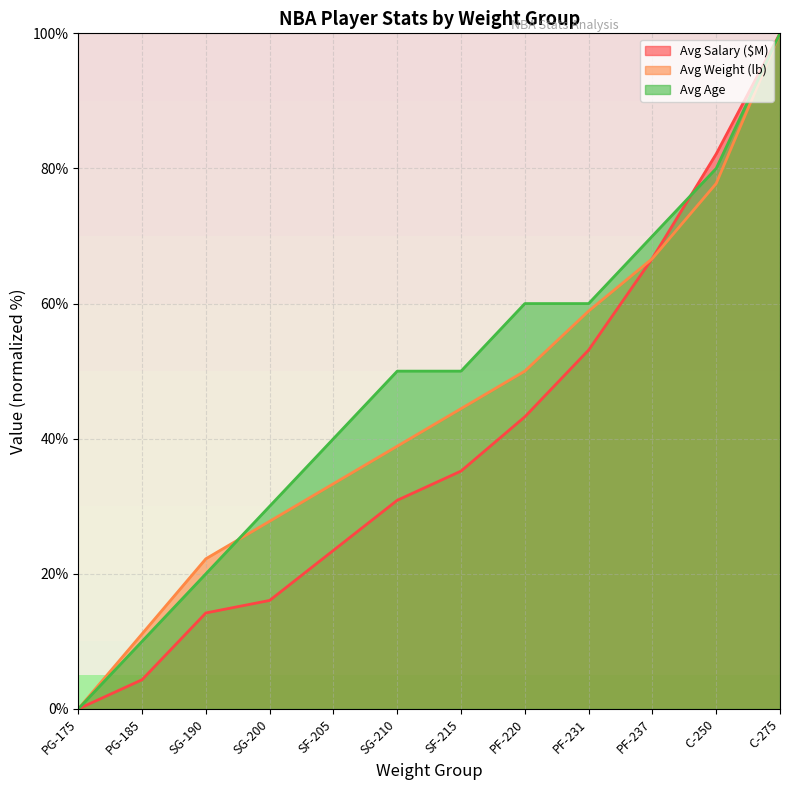

How many data points does each series have?

12